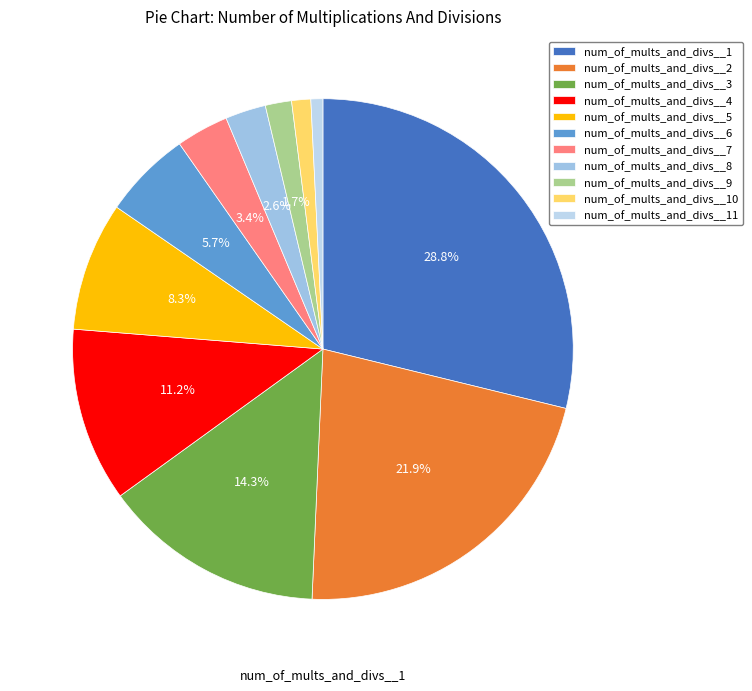

What percentage do num_of_mults_and_divs__5 and num_of_mults_and_divs__7 together represent?

11.7%